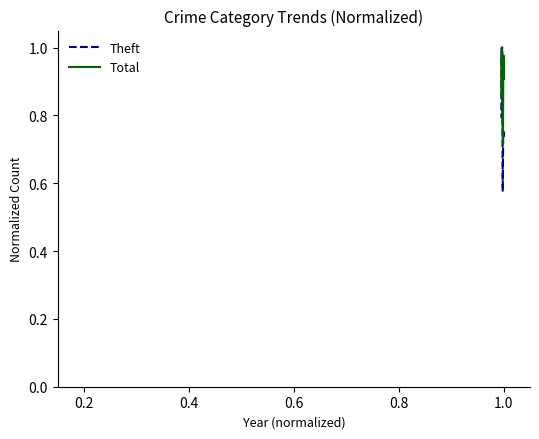

Rank the series by their average value, from lowest to highest.

Theft, Total